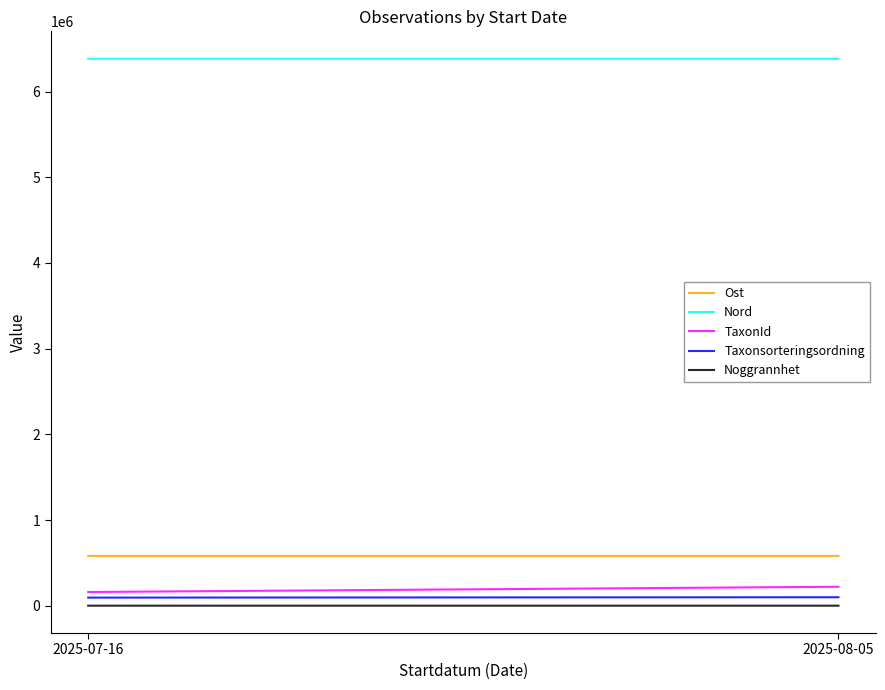

Which label corresponds to the smallest value in the chart?

2025-07-16